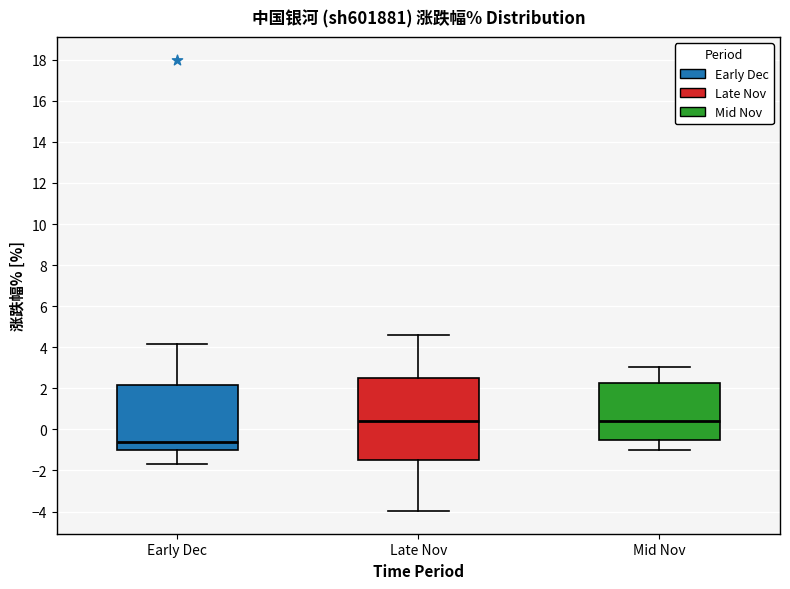

Comparing the boxes themselves (not the whiskers), which one is the tallest?

Late Nov